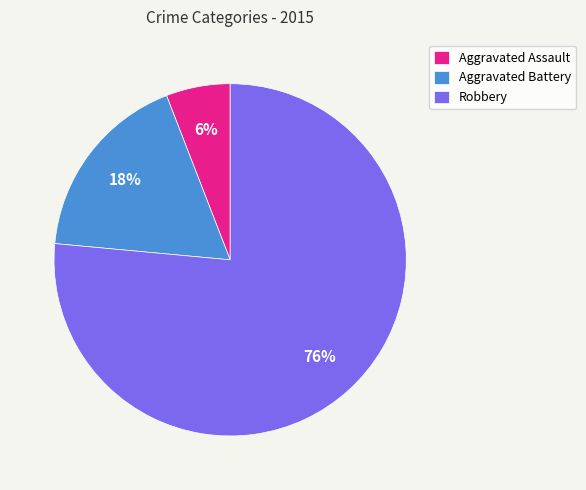

Combined, do Robbery and Aggravated Assault account for over 50%?

Yes